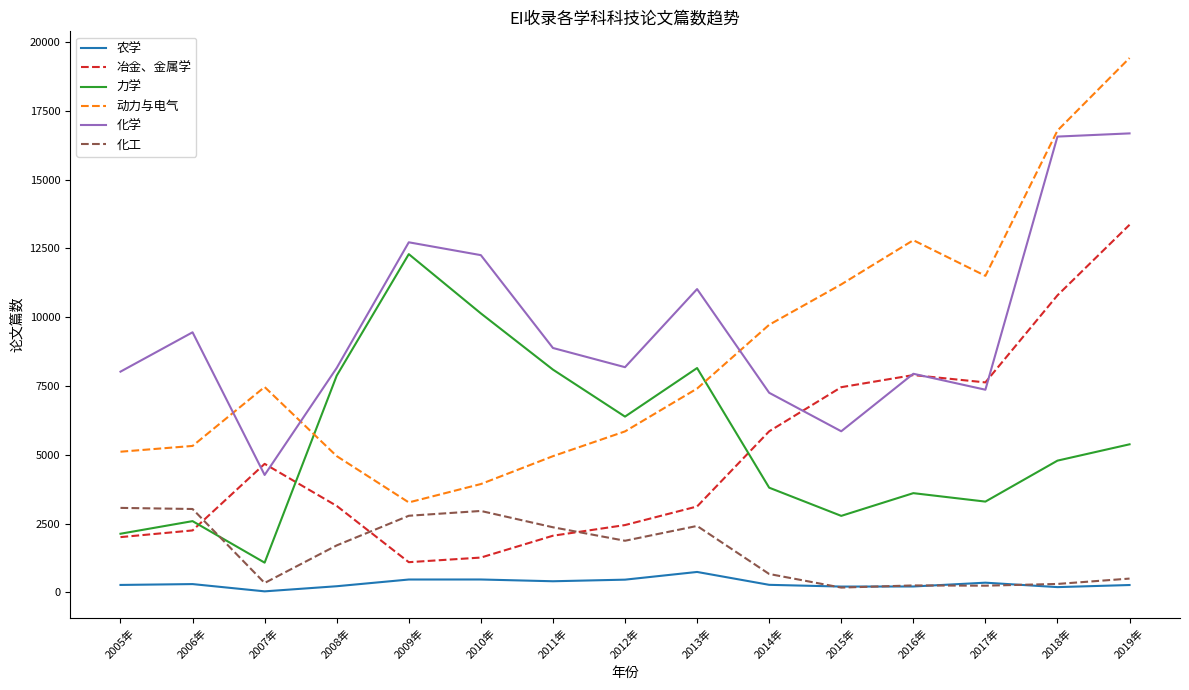

The 冶金、金属学 series shows 343 at 2010年. True or false?

False